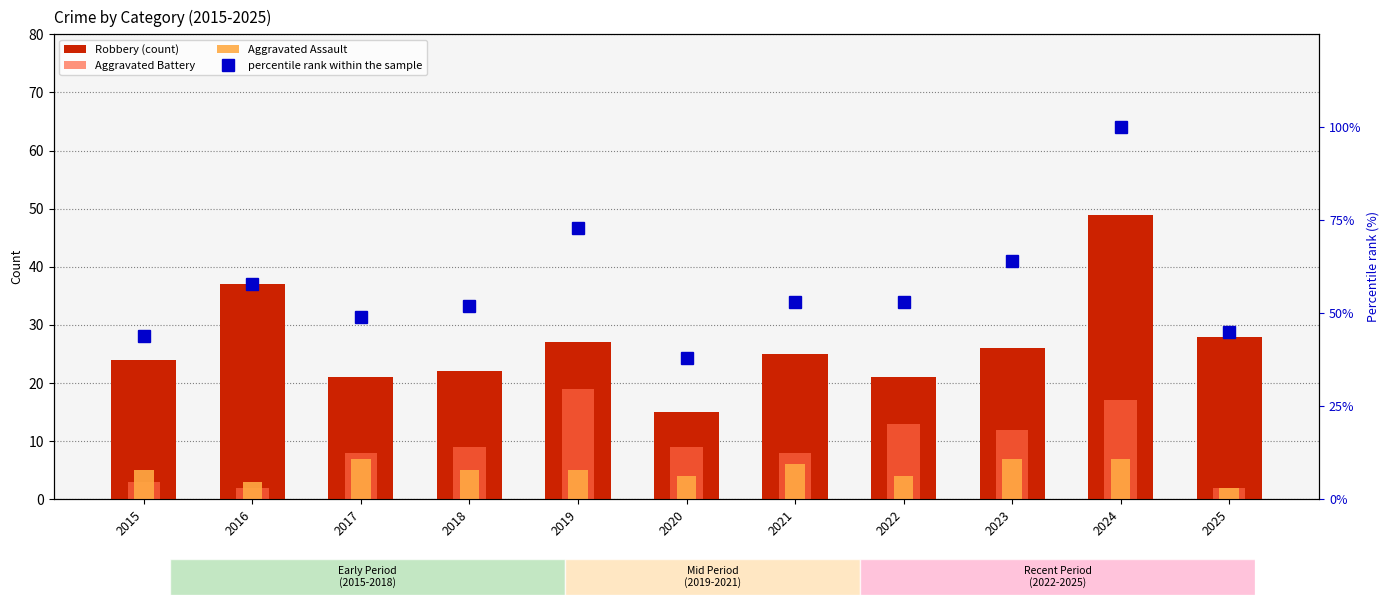

What is the value of the Robbery (count) bar at the 1st from the left?

24